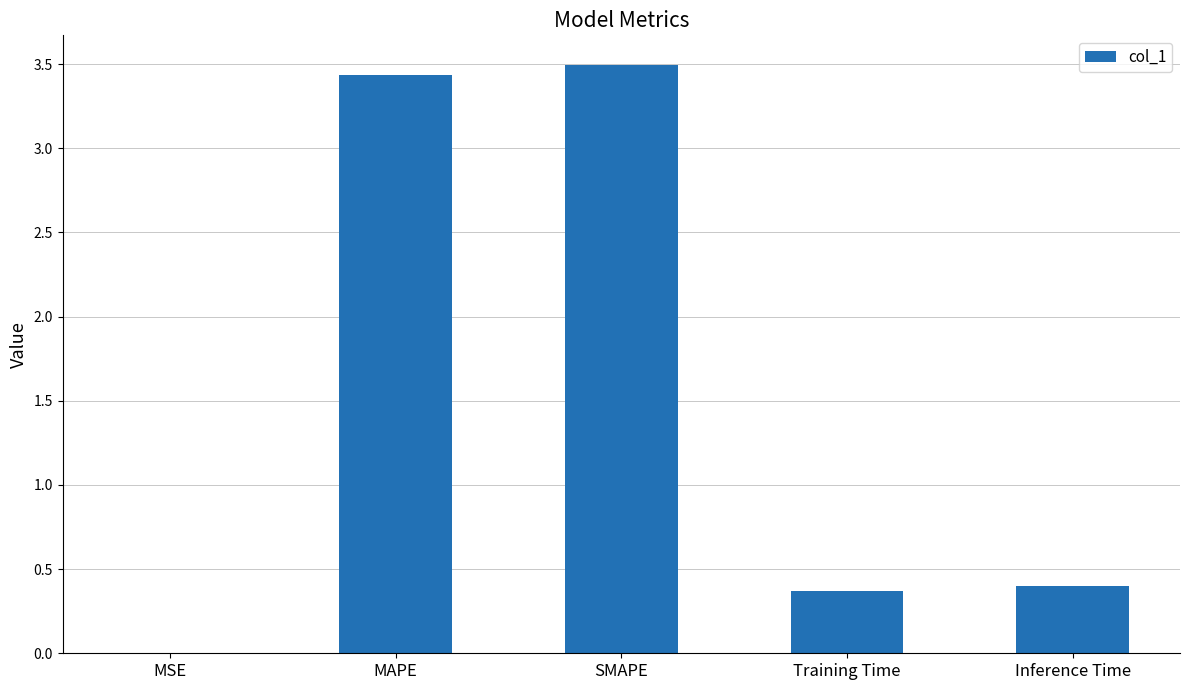

The value at SMAPE is 3.5. True or false?

True